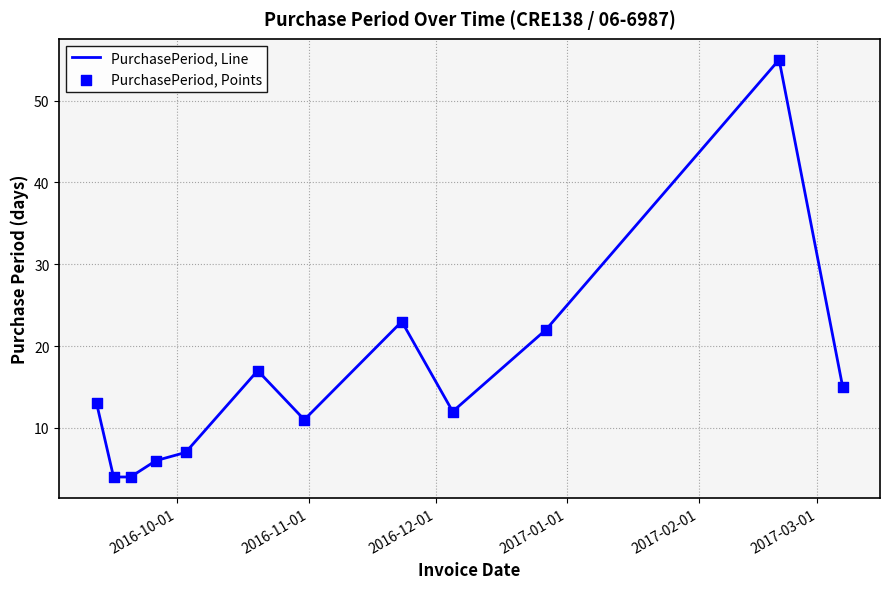

What is the maximum value shown in the chart?

55